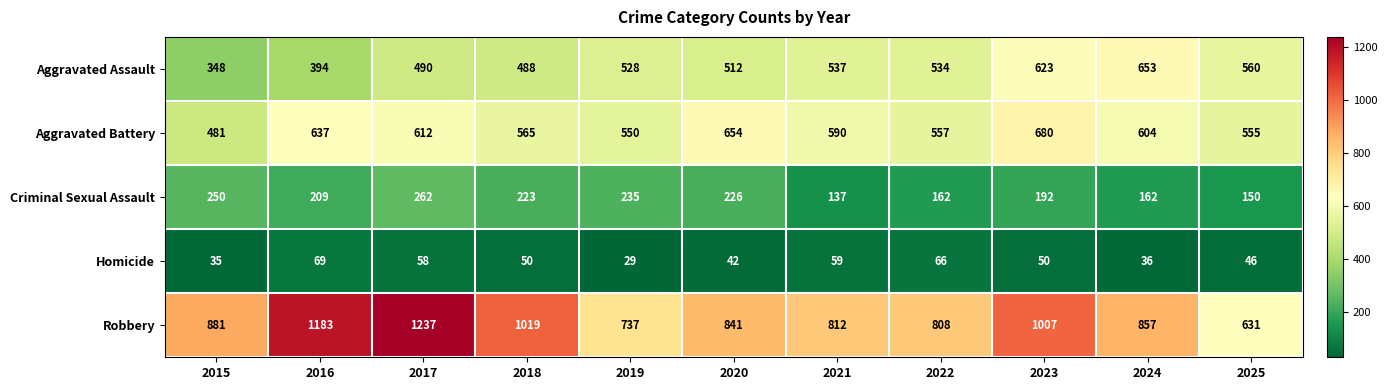

What is the sum of the Homicide values at 2023 and 2015?

85